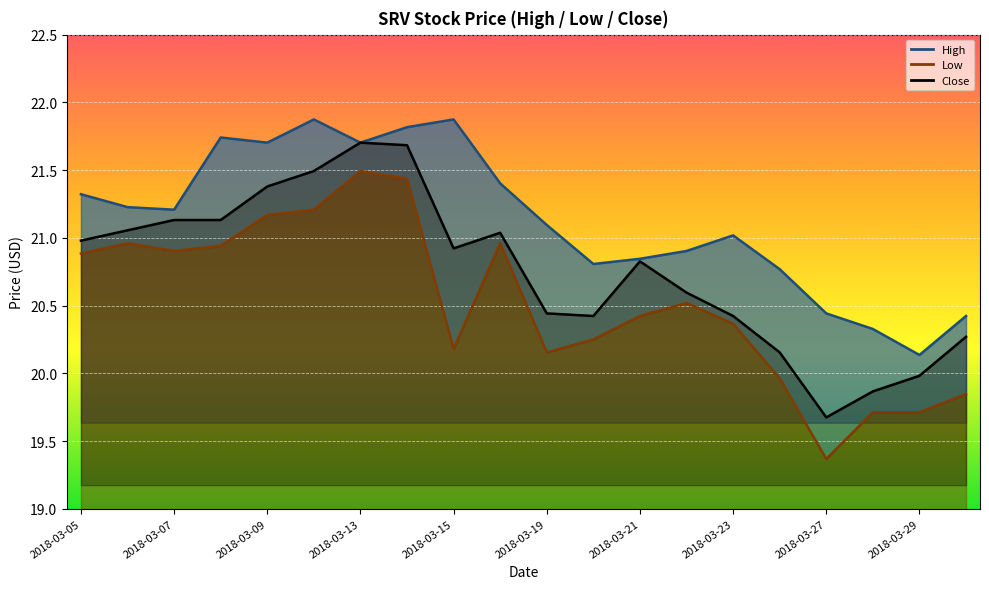

Where does the Close series first go above 20?

2018-03-05